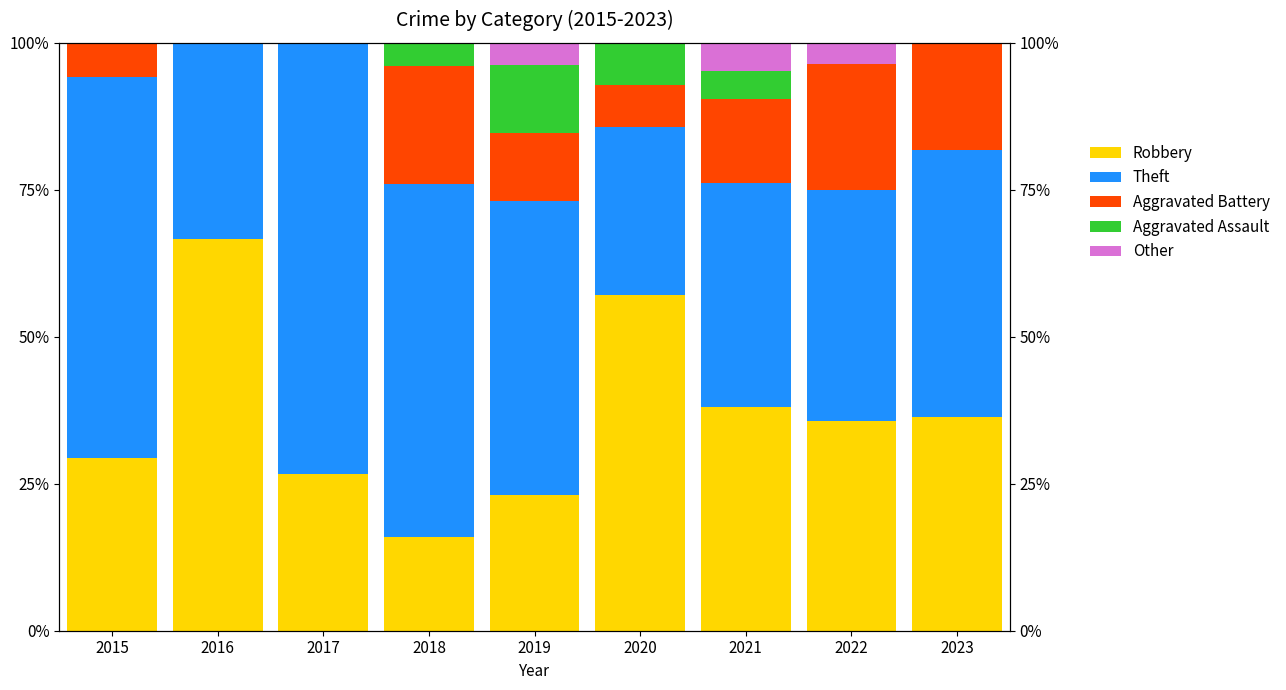

How many data points in Theft are less than 45?

4